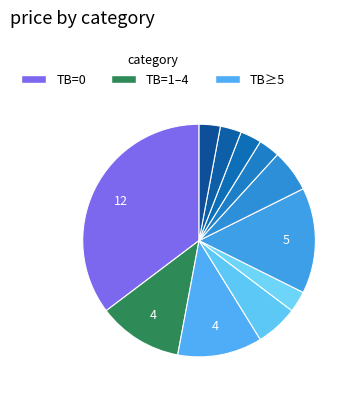

How many slices are in this pie chart?

11